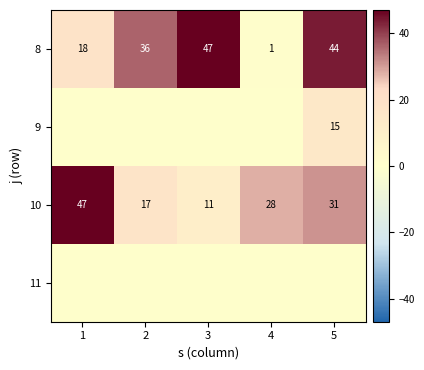

At which label does 10 reach its peak?

1